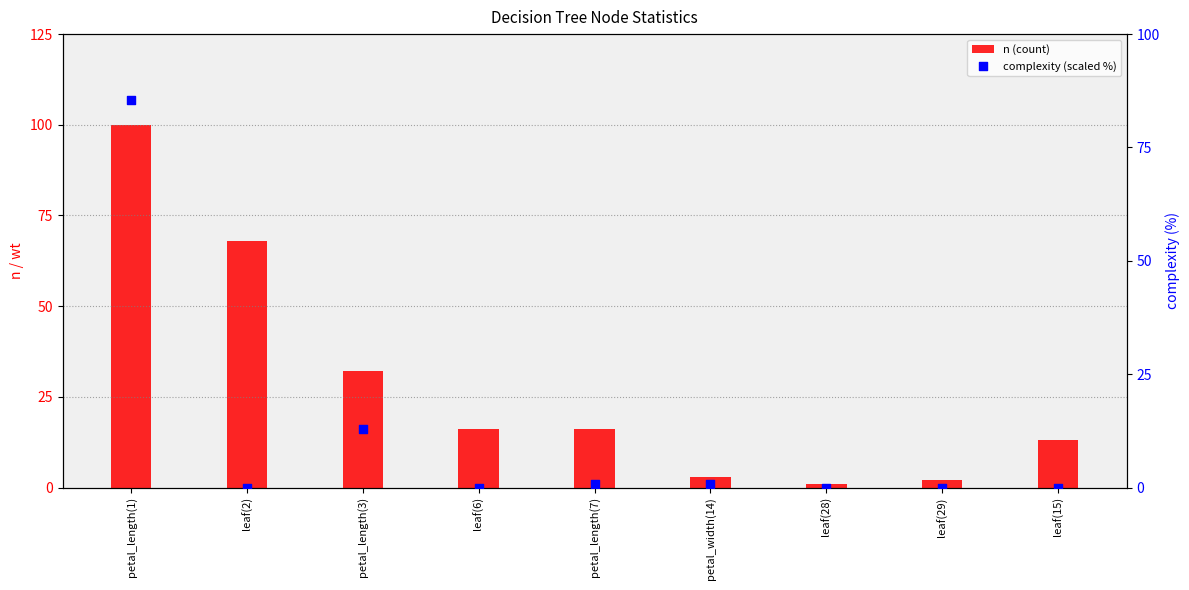

At how many categories does at least one series exceed 13?

5